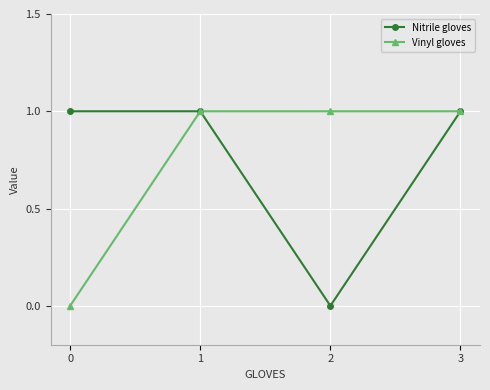

Count the Nitrile gloves values in the range 1 to 2.

3